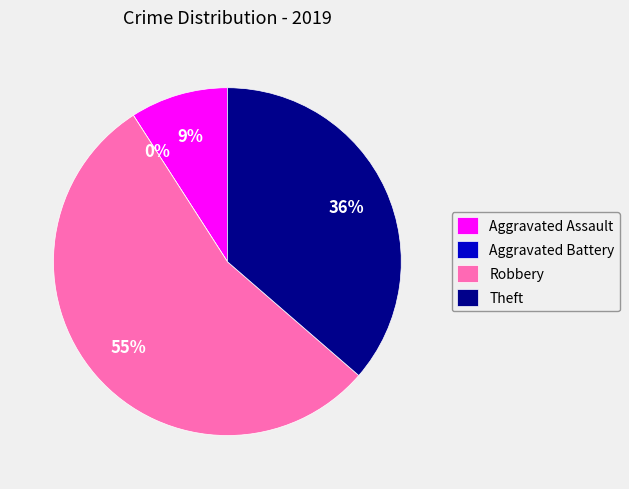

Do Robbery and Theft together represent more than half of the pie?

Yes